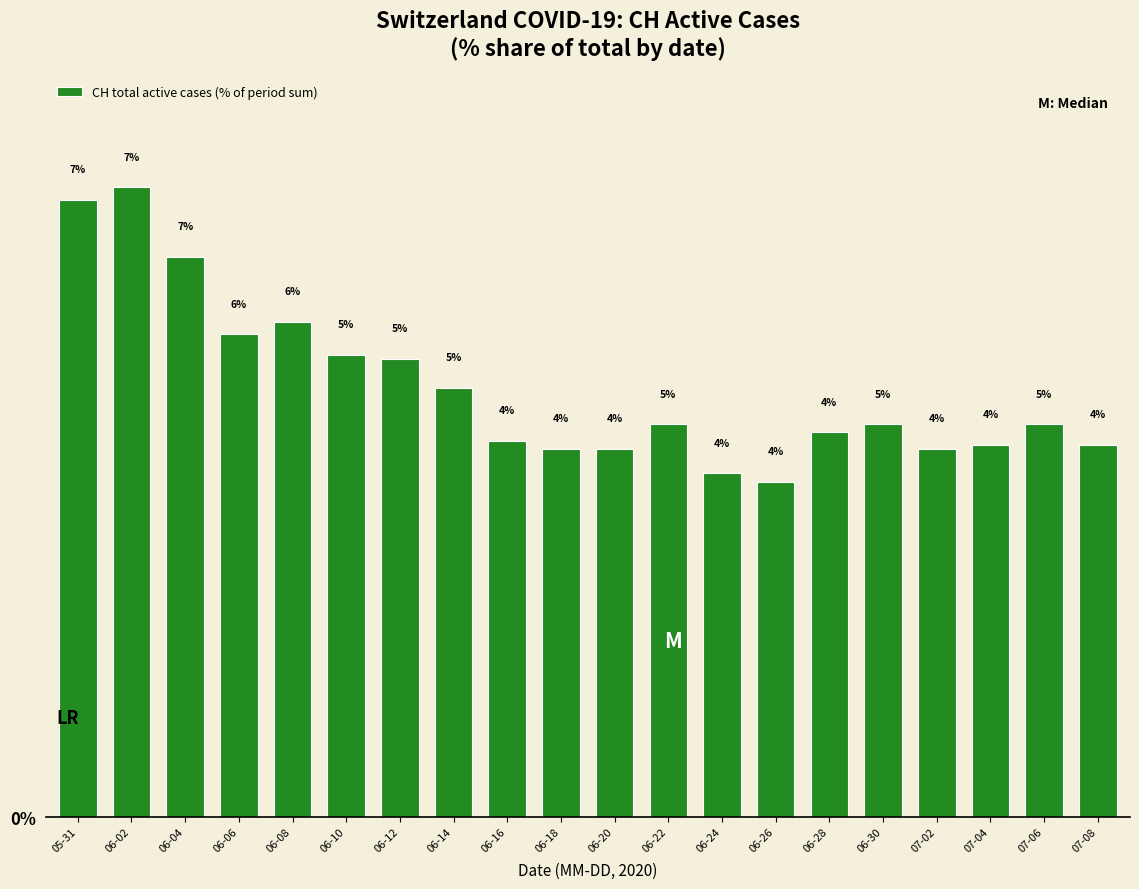

Where does the data first go above 4?

05-31